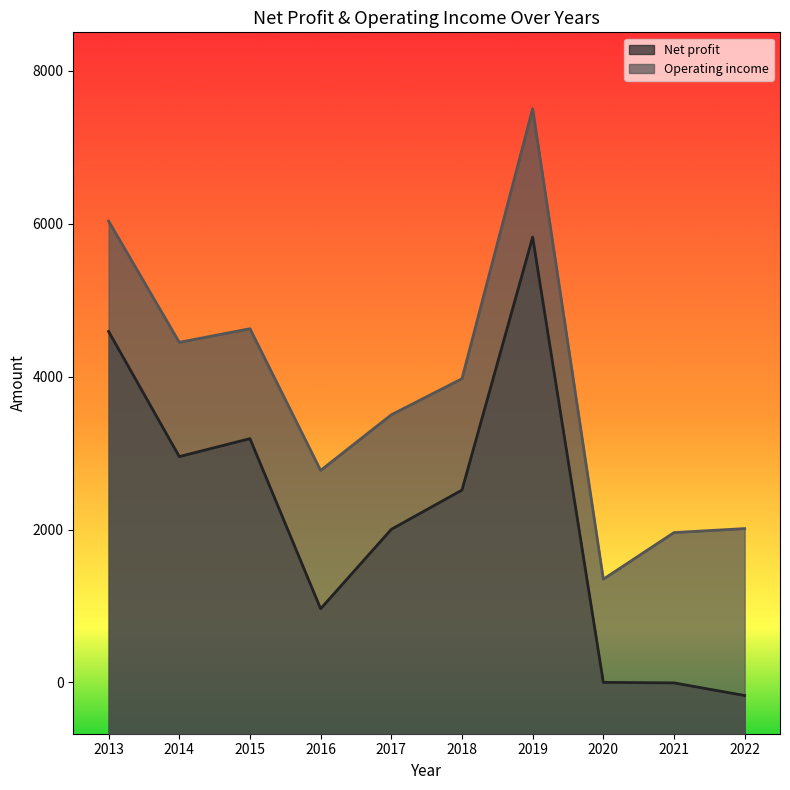

What value does the Net profit series have at 2014, to the nearest 50?

2950